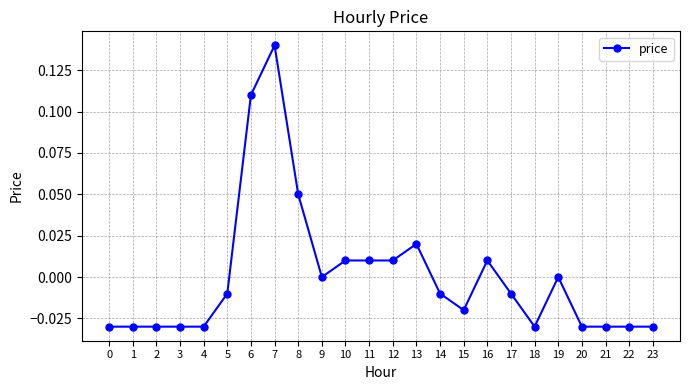

How many distinct data groups are displayed?

1